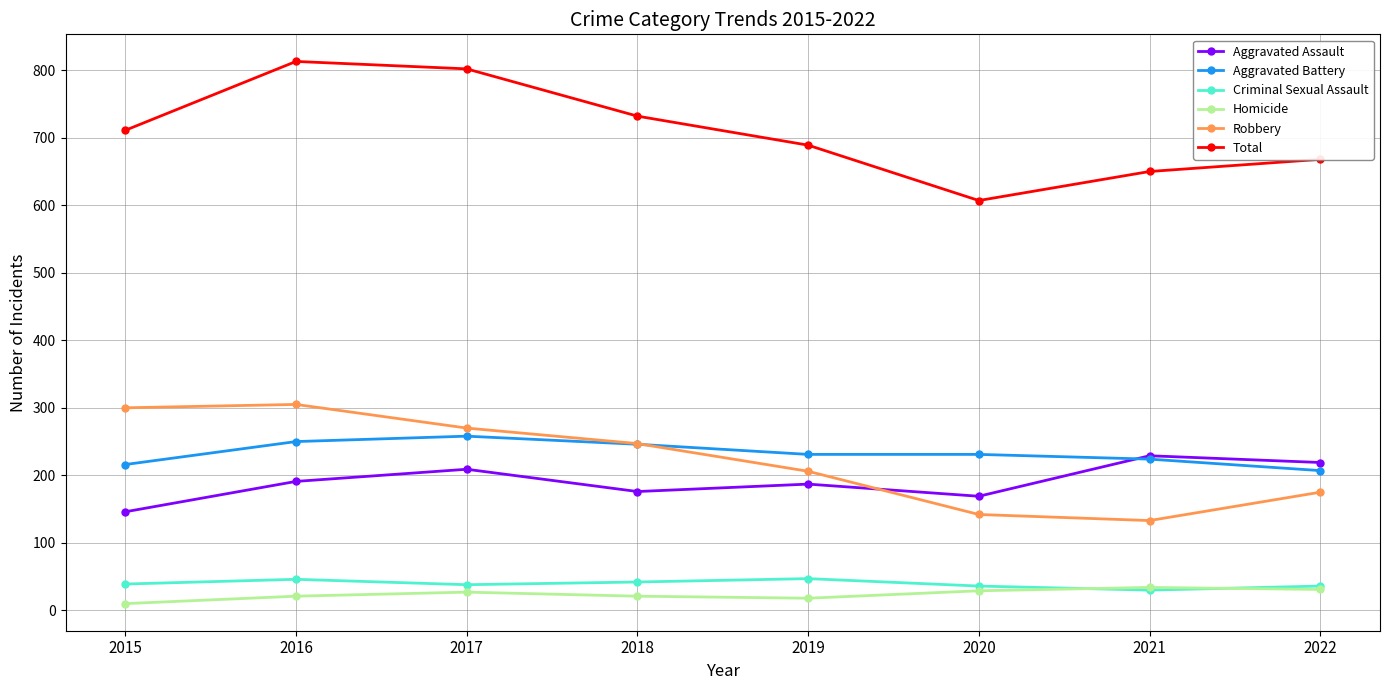

Which category has the highest value across all series?

2016